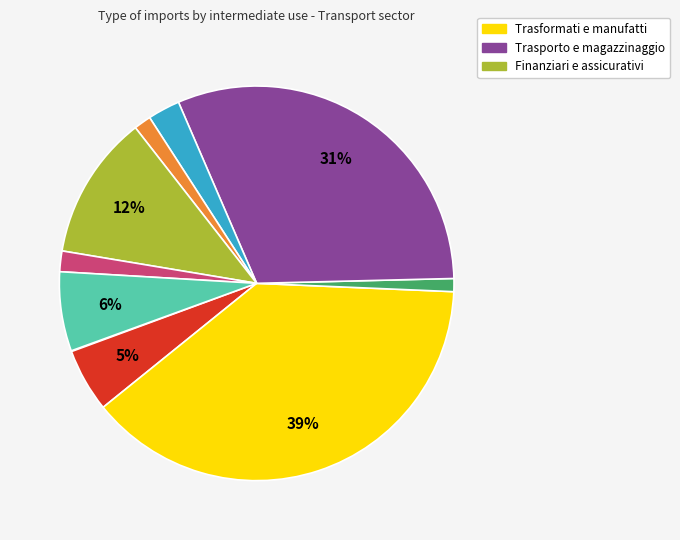

To the nearest percent, what is the average slice percentage?

10%